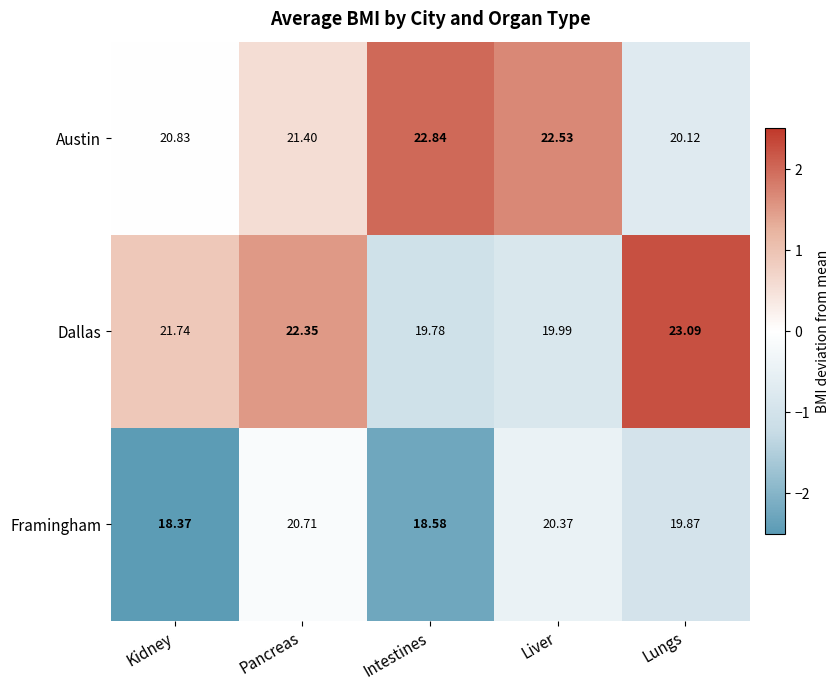

What is the smallest value displayed?

18.4